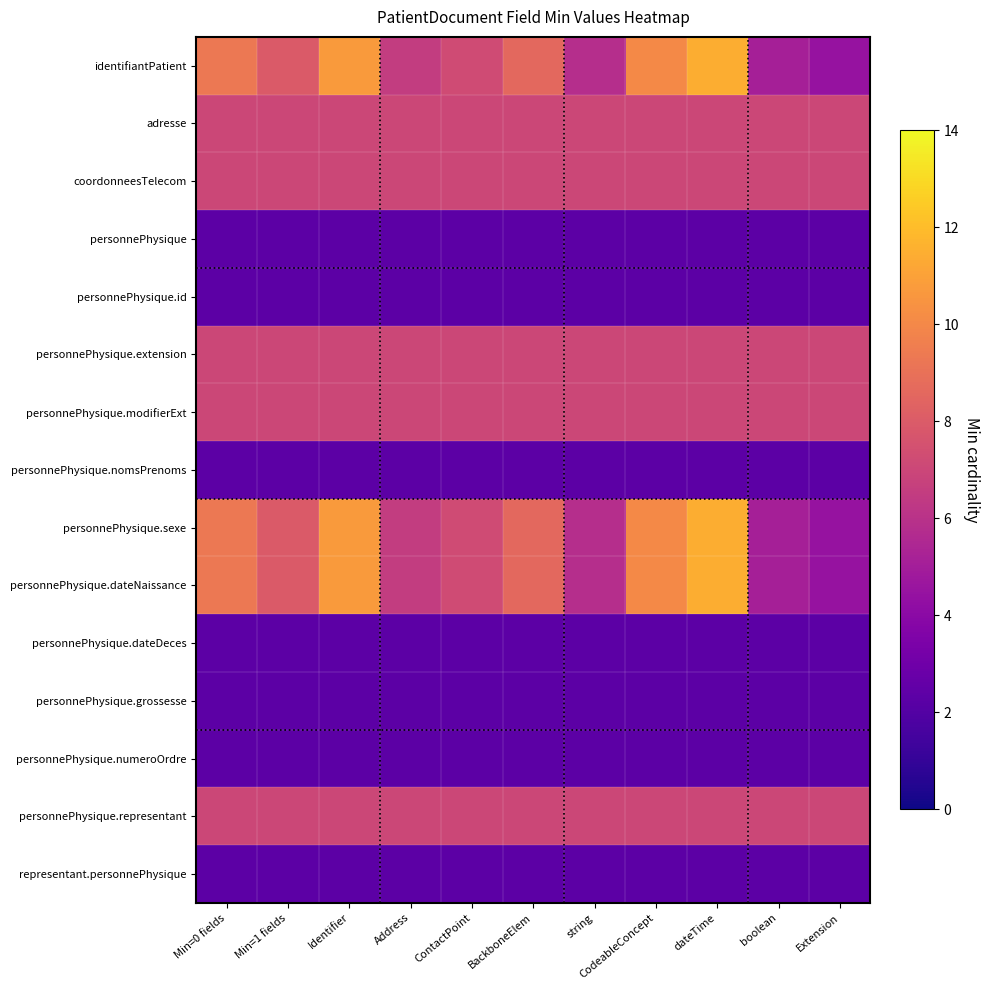

Between Extension and string, which is larger?

string